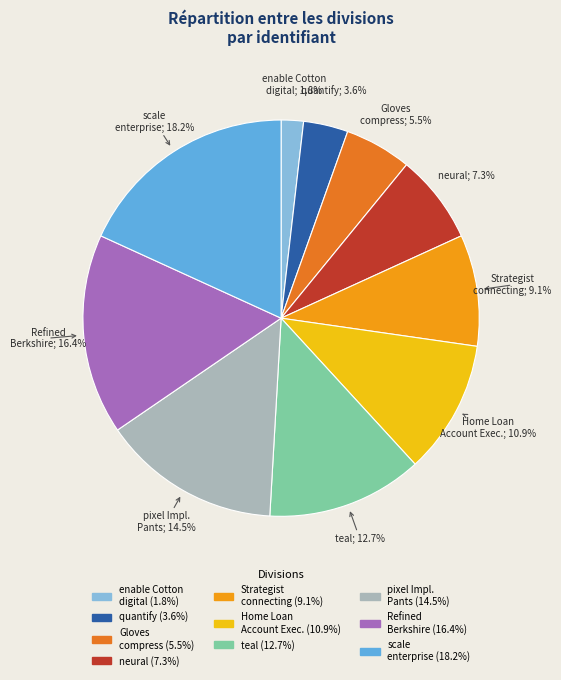

Is there any slice that represents more than half of the pie?

No